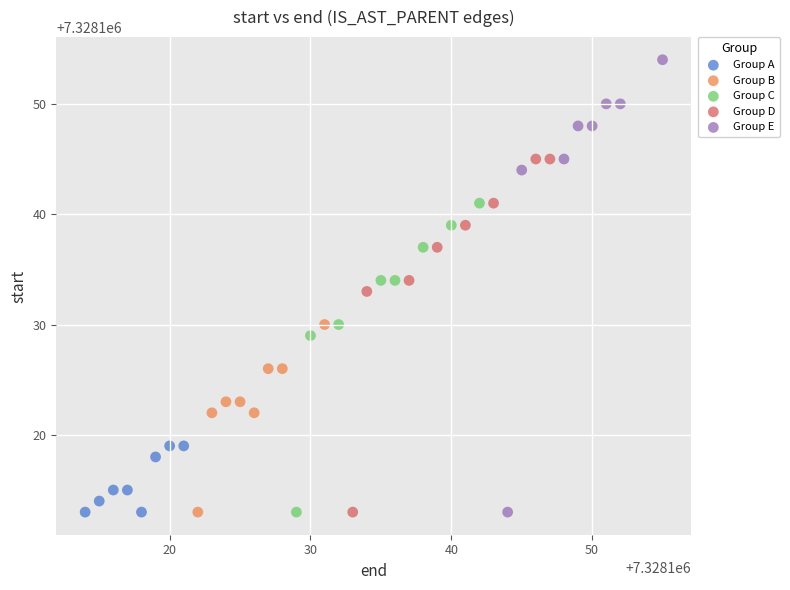

Which series contains the highest Y value?

Group E